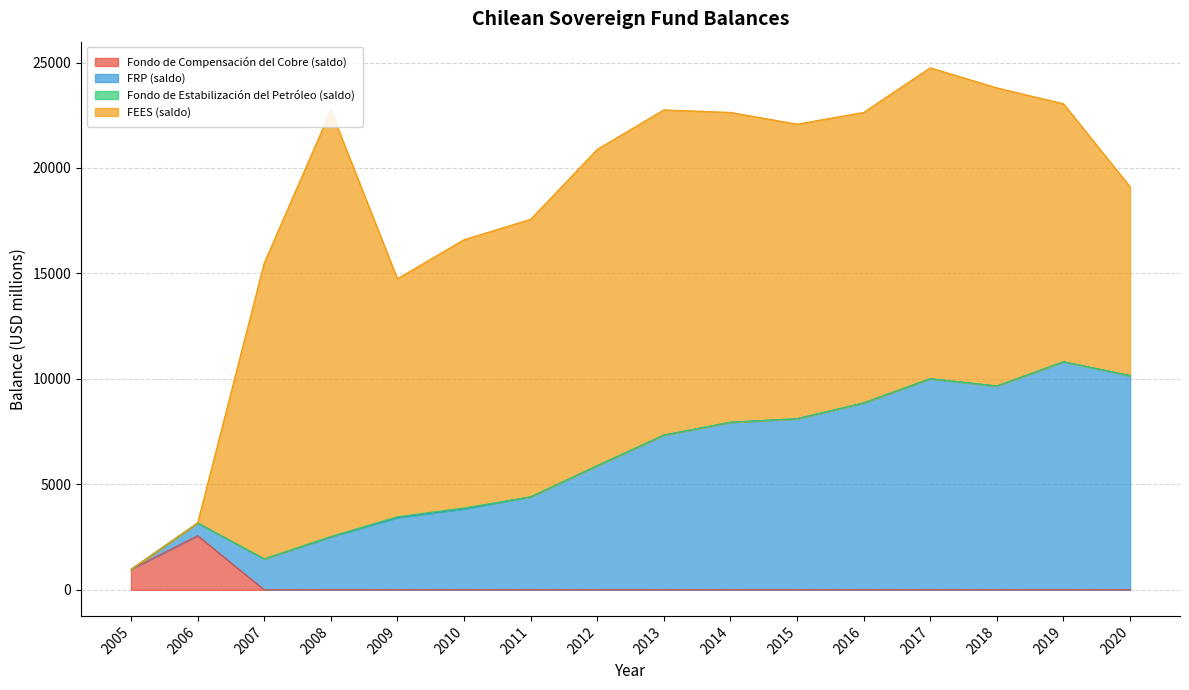

What is the difference between the second highest and minimum values in the FRP (saldo) series?

9191